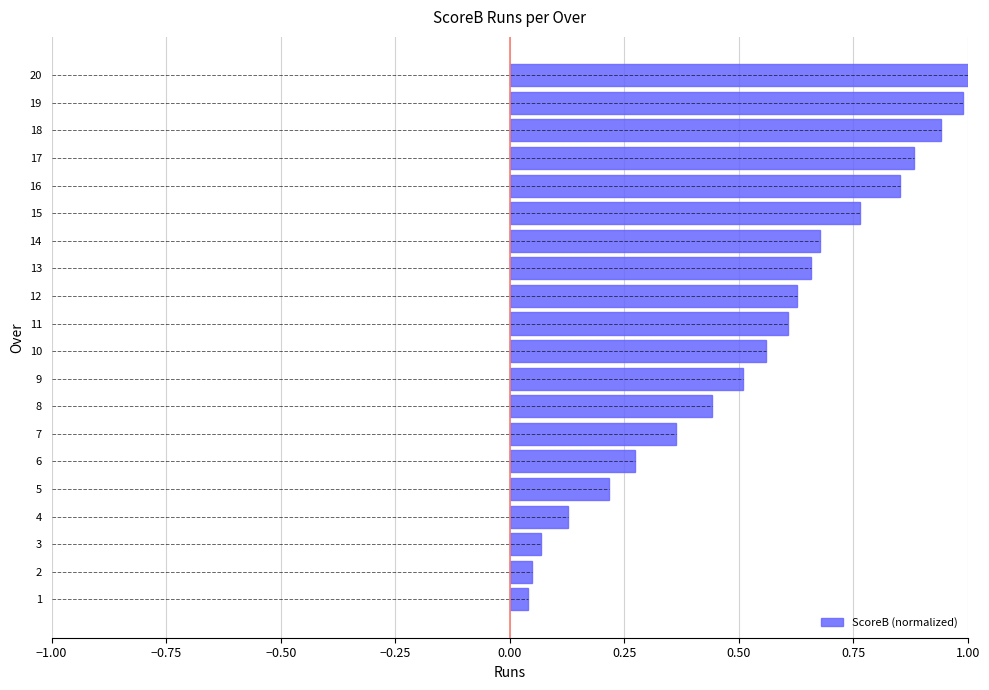

Is it true that ScoreB (normalized) equals 0.9 at 17?

True